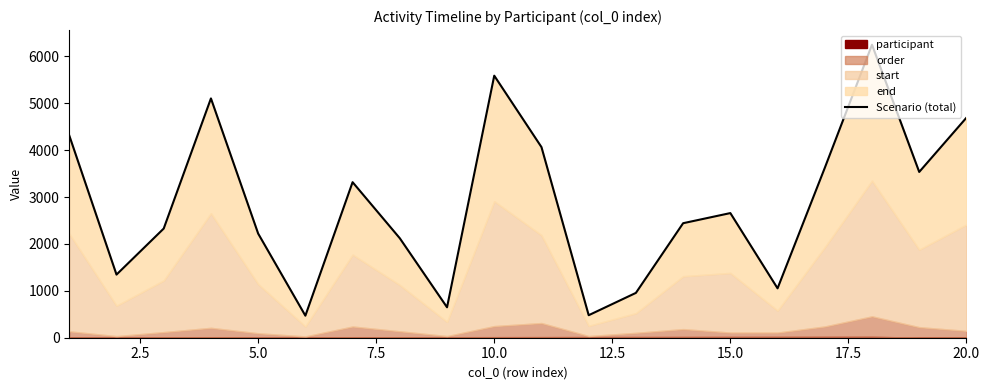

What is the sum of all values?

57206